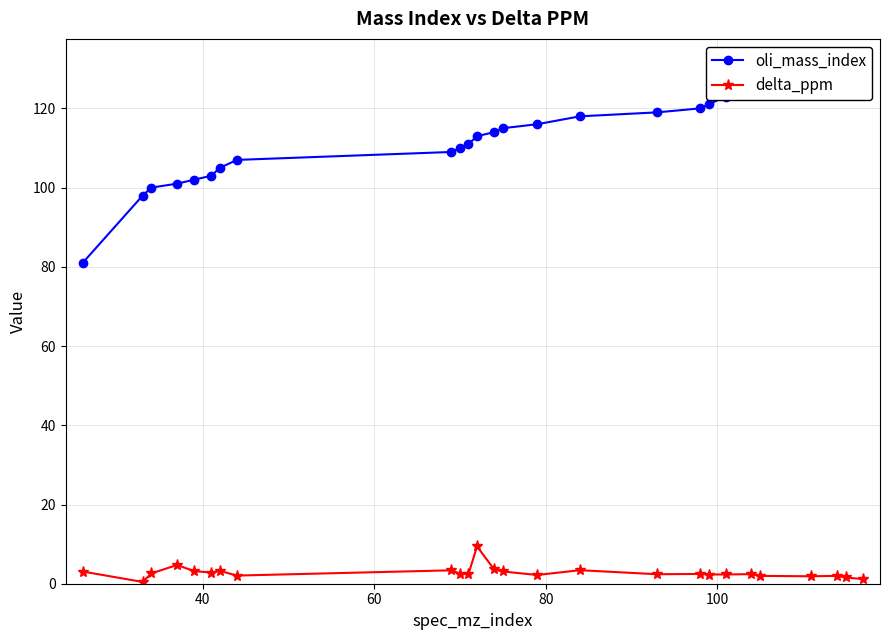

Which series has the largest total across all categories?

oli_mass_index